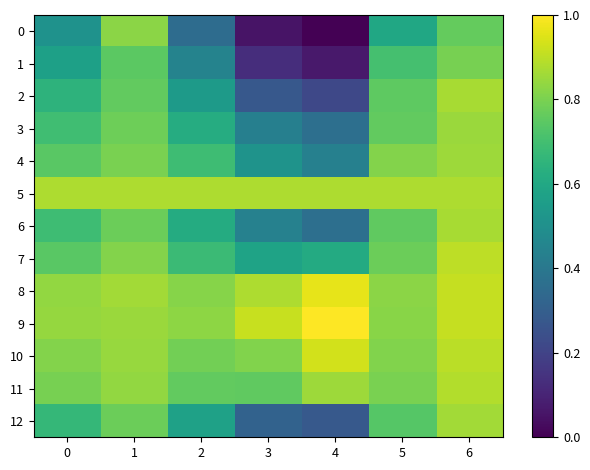

Which series changed the most between 3 and 5?

1